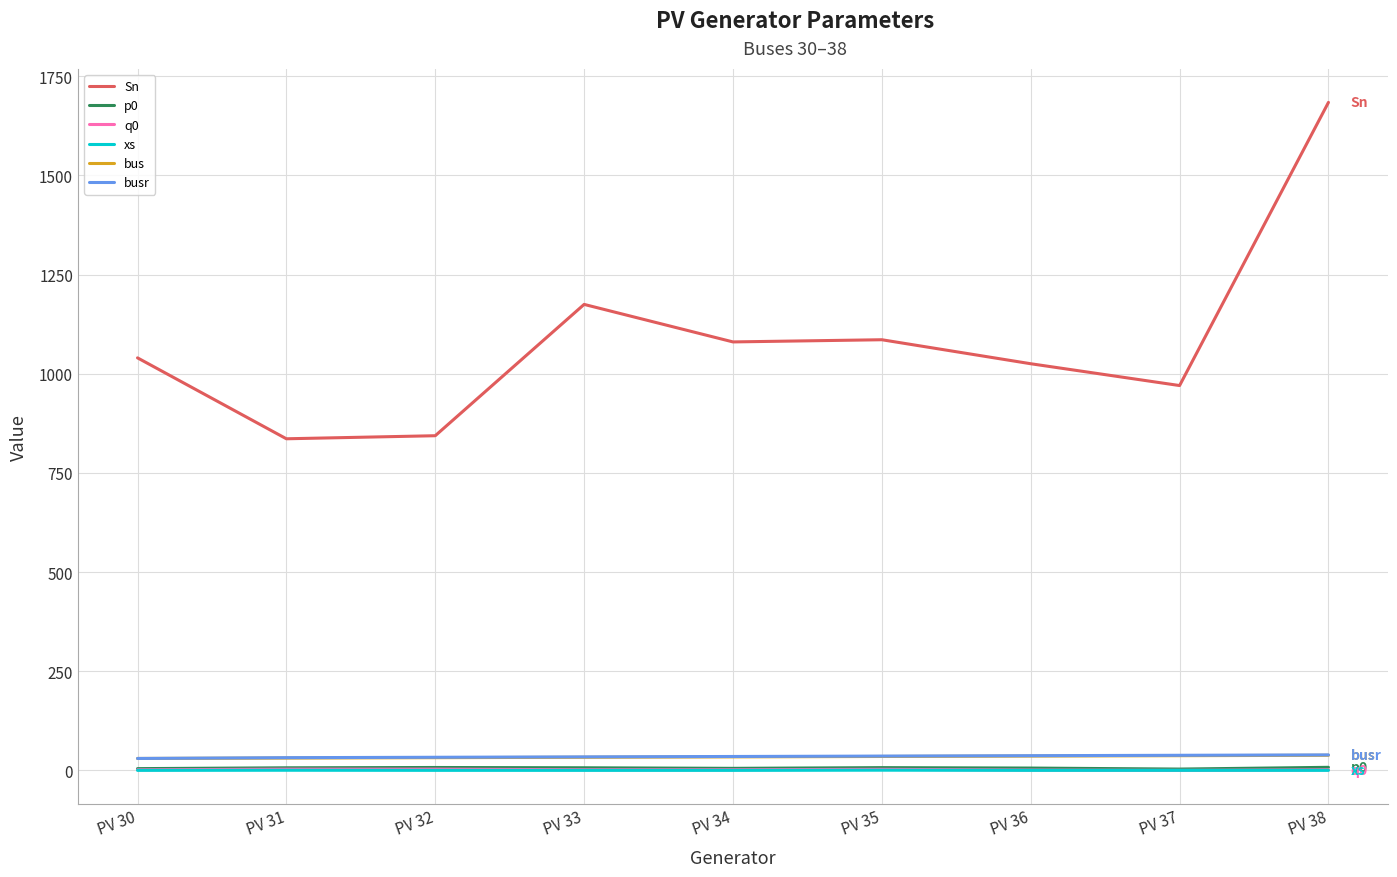

Which series has the largest range (max minus min)?

Sn